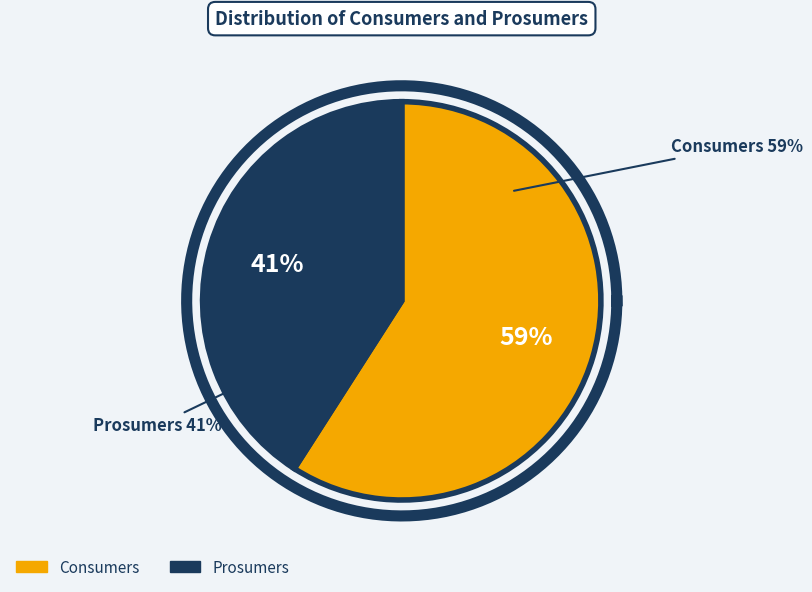

To the nearest percent, what percentage of the pie is Prosumers?

41%